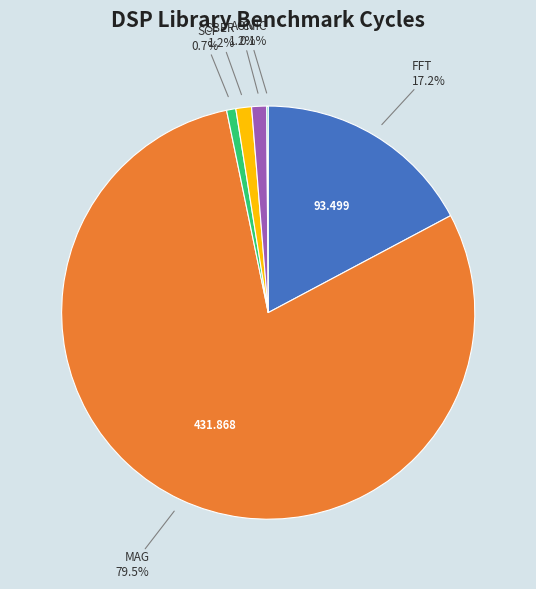

Is there a majority slice in this chart?

Yes